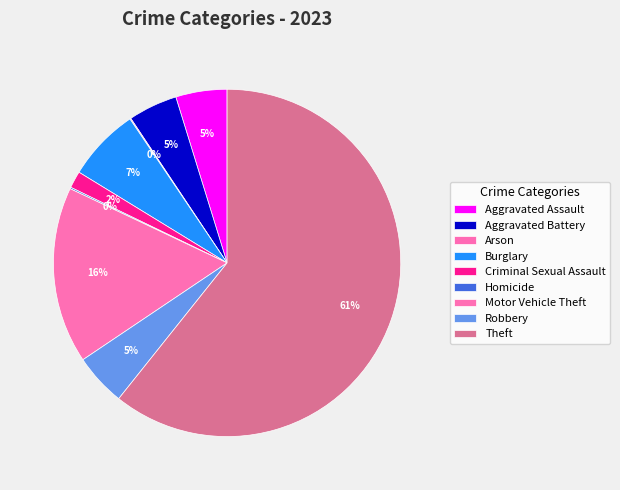

Does Theft represent more than half of the total?

Yes